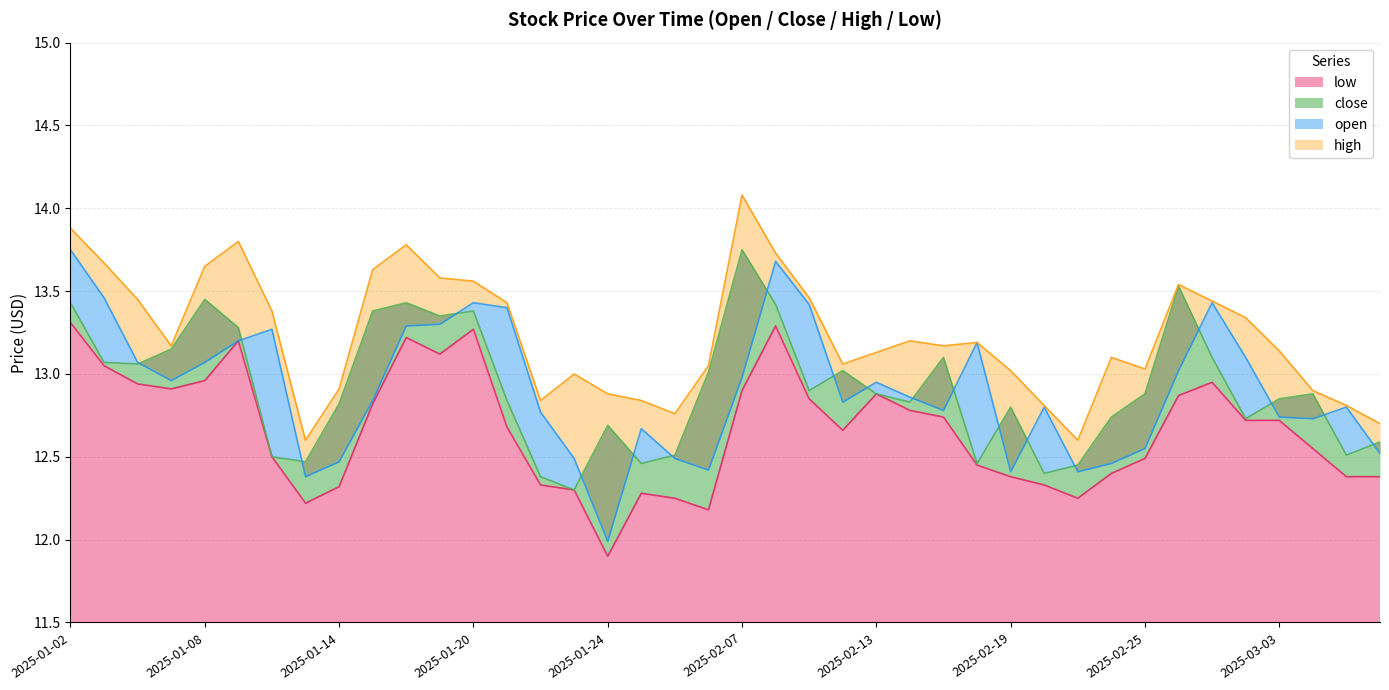

At which label is open closest to 12?

2025-01-24